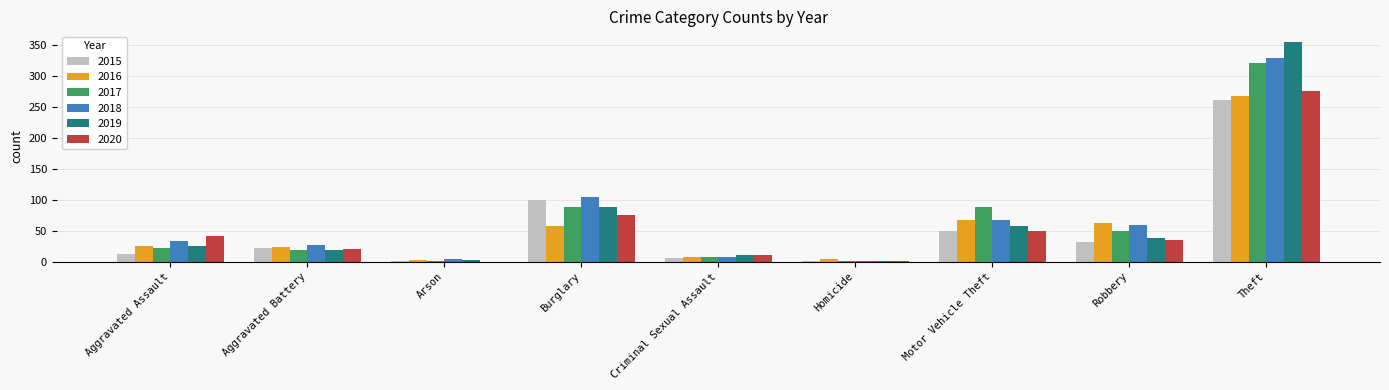

What is the total value across all series at Criminal Sexual Assault?

50